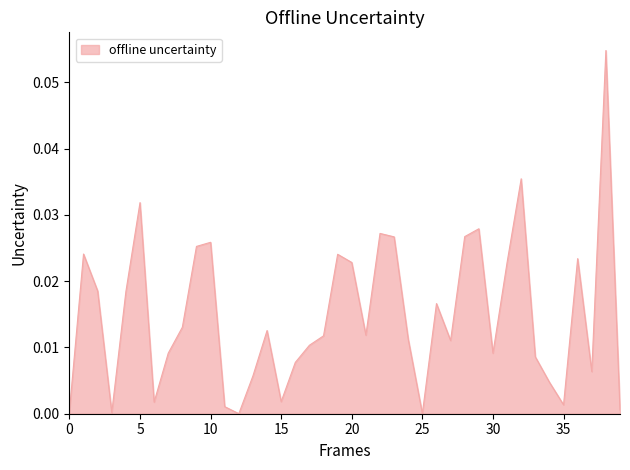

Reading left to right, extract all data points from this chart.

0.0	0.0	0.0	0.0	0.0	0.0	0.0	0.0	0.0	0.0	0.0	0.0	0.0	0.0	0.0	0.0	0.0	0.0	0.0	0.0	0.0	0.0	0.0	0.0	0.0	0.0	0.0	0.0	0.0	0.0	0.0	0.0	0.0	0.0	0.0	0.0	0.0	0.0	0.1	0.0